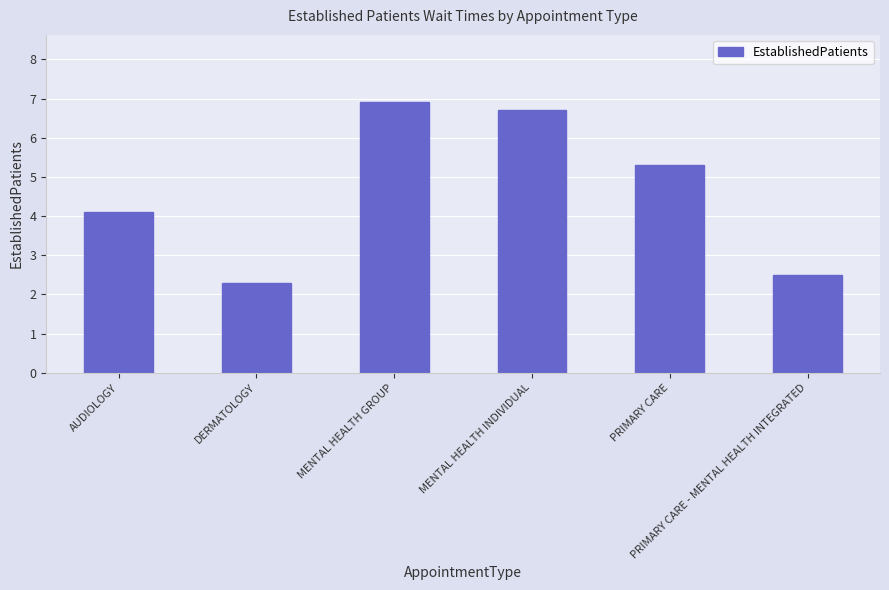

What is the difference between the values at DERMATOLOGY and AUDIOLOGY?

1.8